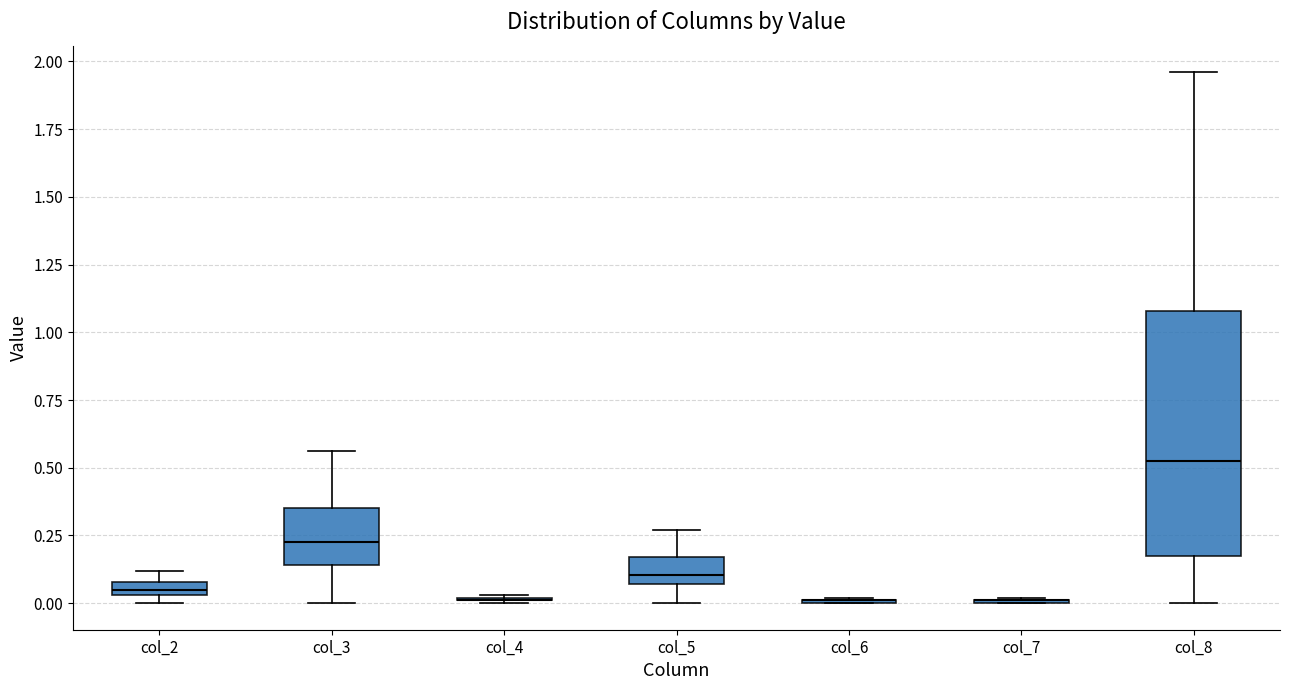

Comparing the boxes themselves (not the whiskers), which one is the tallest?

col_8